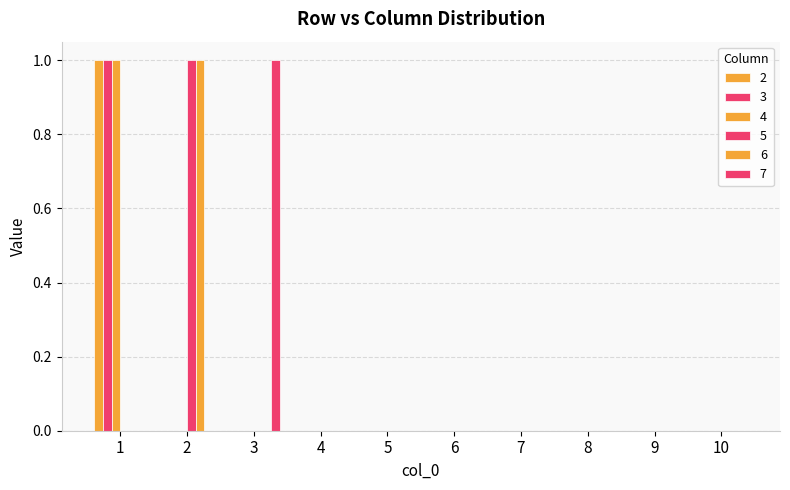

Which series has the widest spread of values?

2